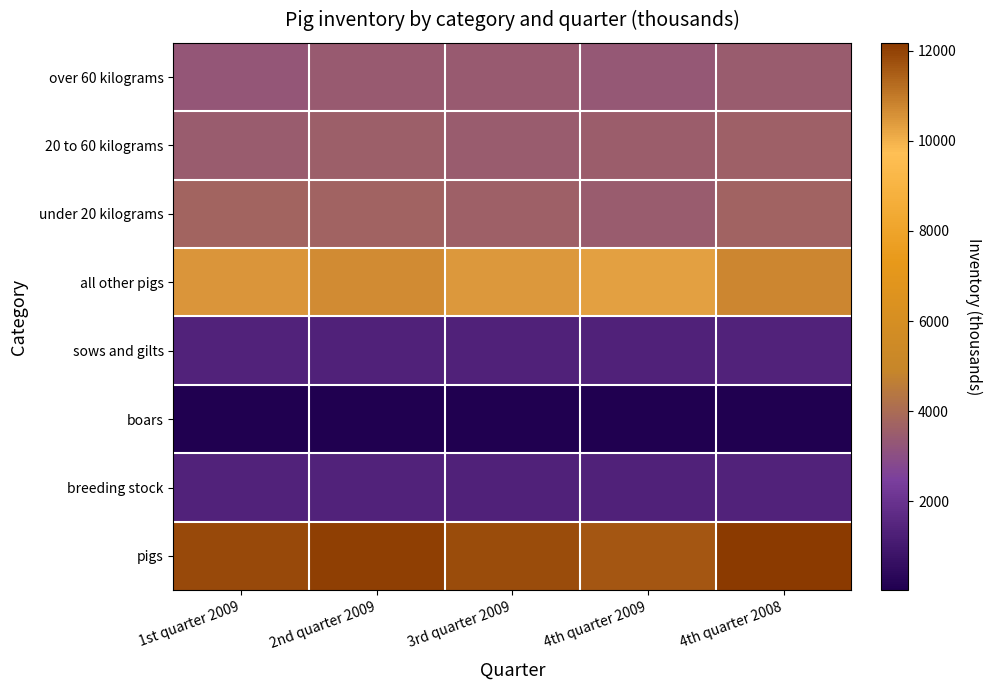

Rank the series at 4th quarter 2008 from highest to lowest value.

pigs, all other pigs, under 20 kilograms, 20 to 60 kilograms, over 60 kilograms, breeding stock, sows and gilts, boars